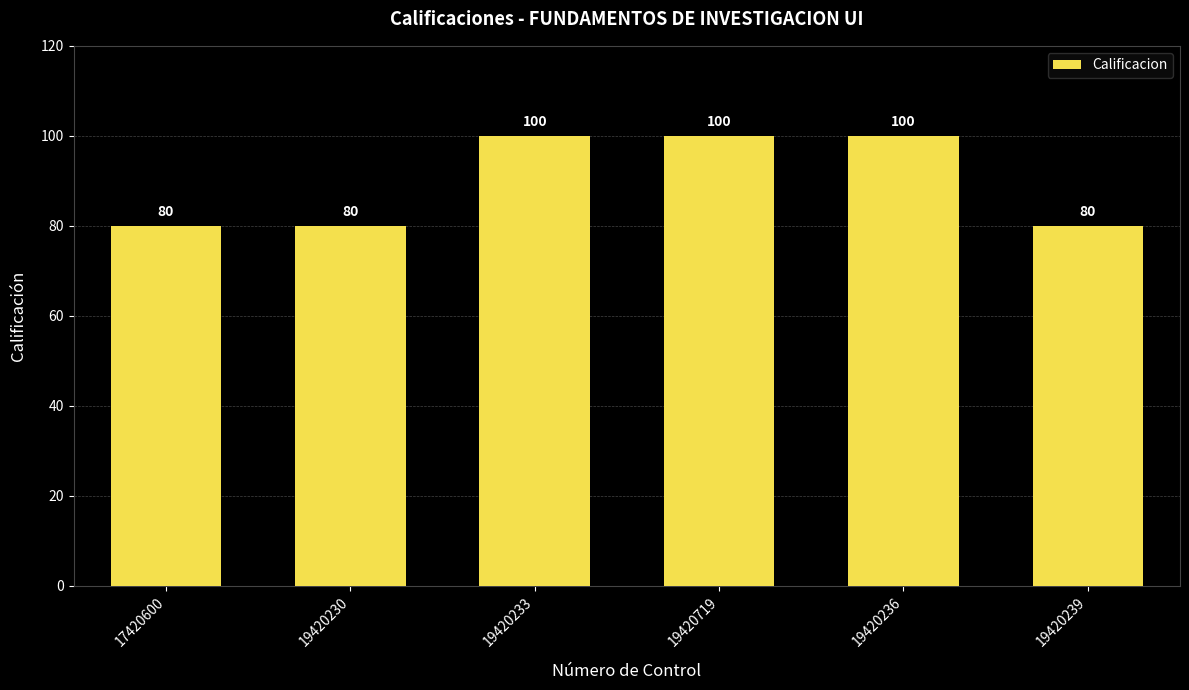

Reading left to right, what are all the values shown in this chart?

80	80	100	100	100	80